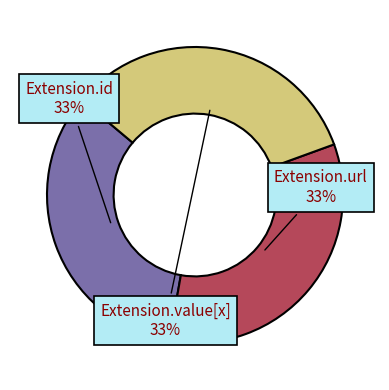

What percentage is the Extension.value[x] slice, to the nearest percent?

33%